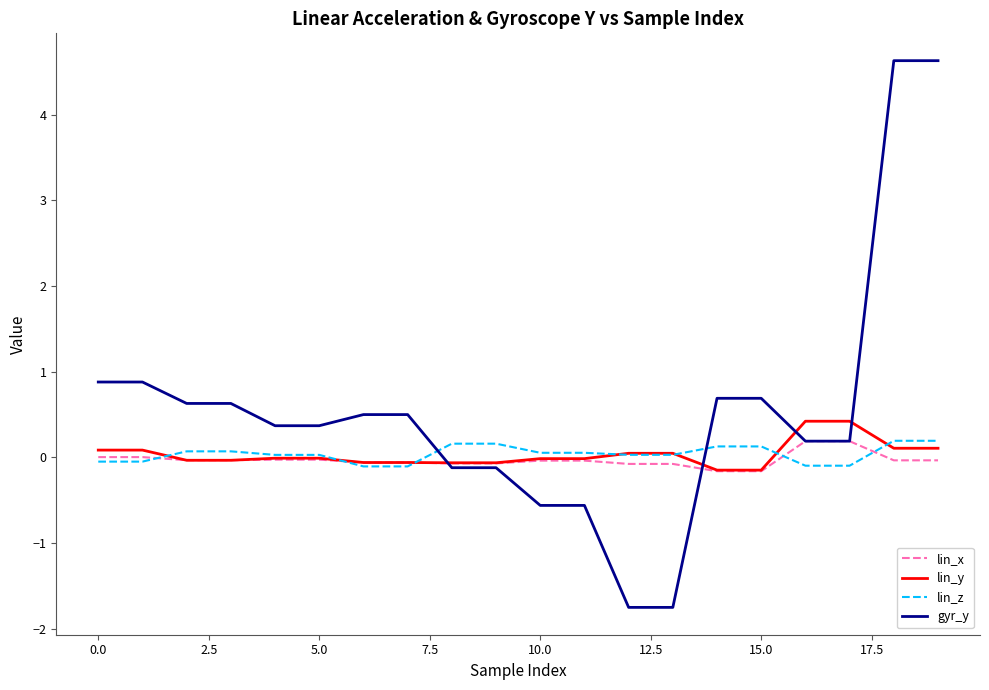

After their last crossing, which series has the higher values: lin_z or gyr_y?

gyr_y